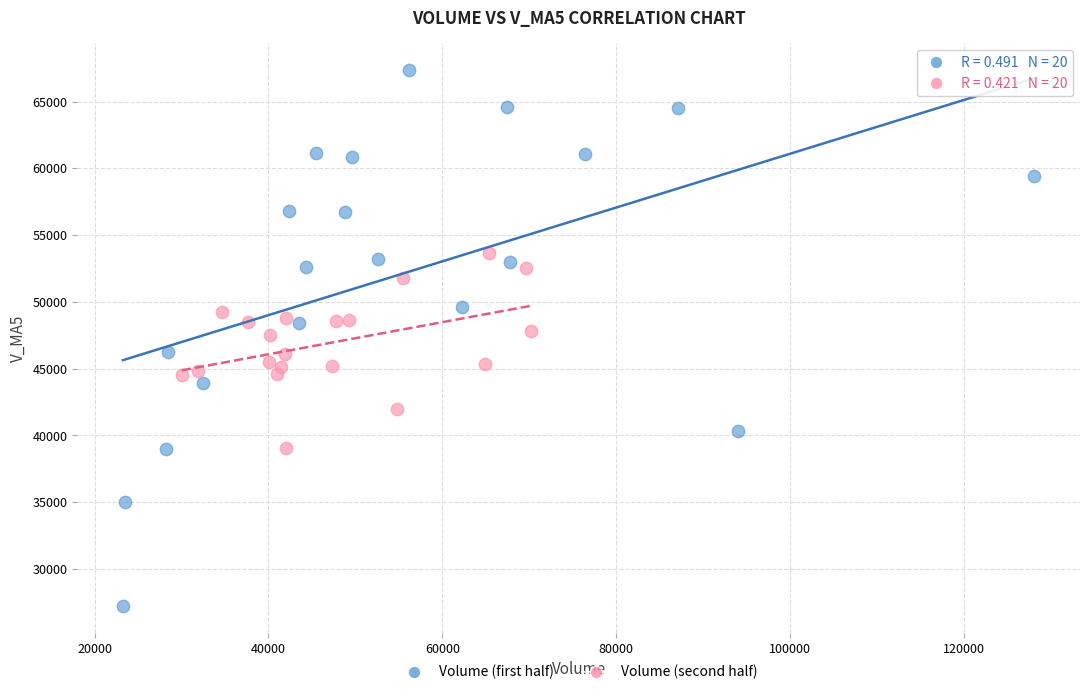

What are all the series names shown in the legend?

Volume (first half), Volume (second half)